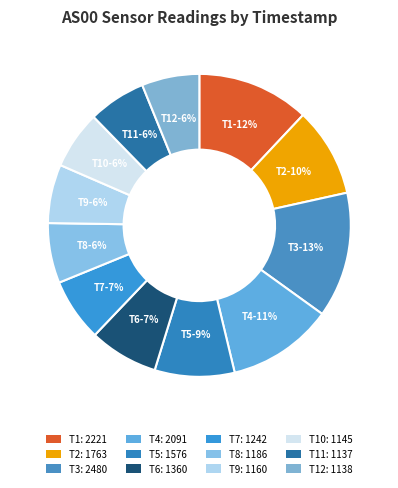

How many slices are in this pie chart?

12